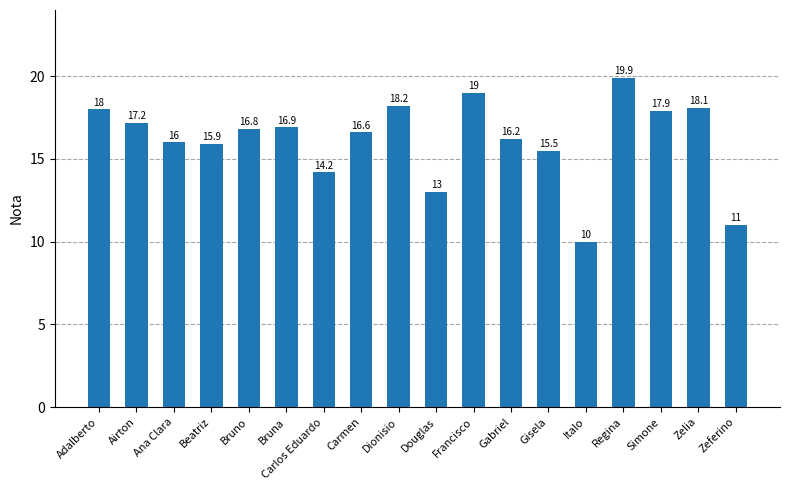

How many data points are less than 16?

6